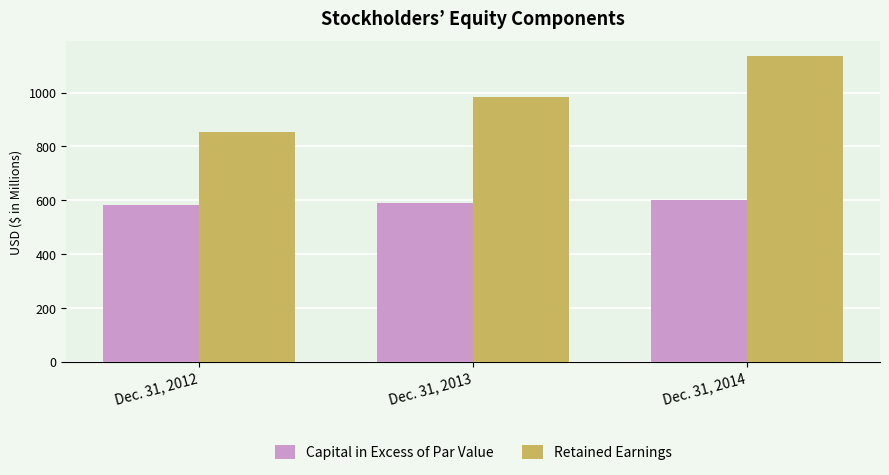

What is the average value of the Retained Earnings series?

990.9